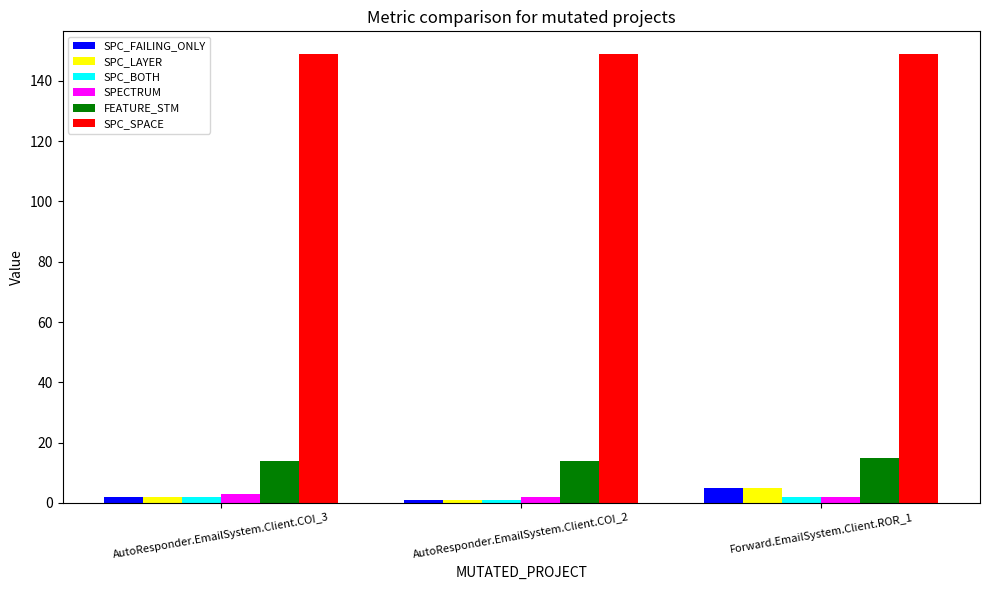

What position from the left is AutoResponder.EmailSystem.Client.COI_2?

2